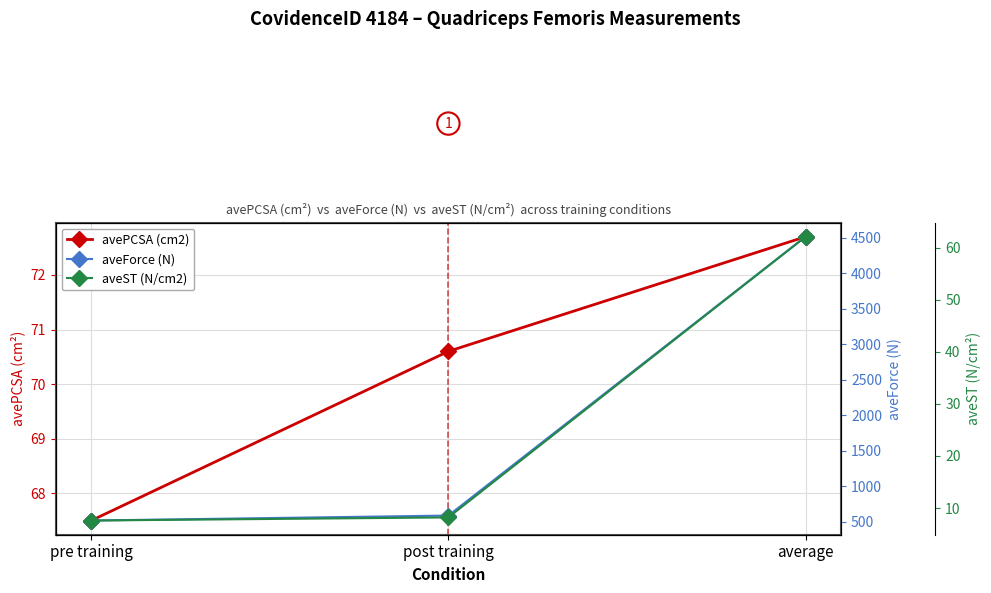

Between post training and pre training, which is larger?

post training